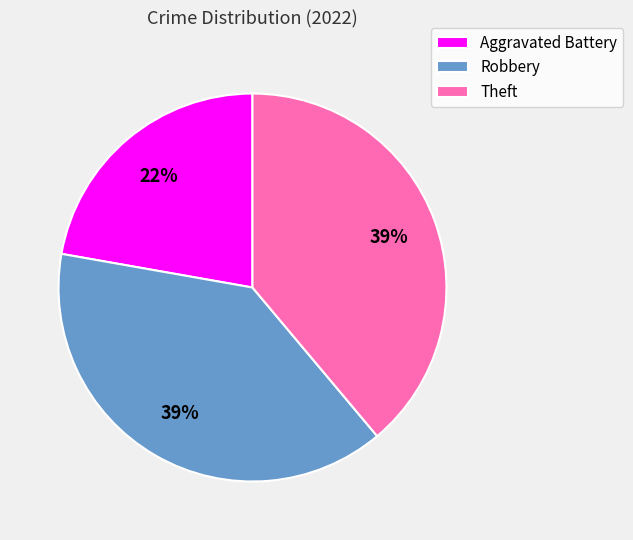

Does any single category account for the majority?

No